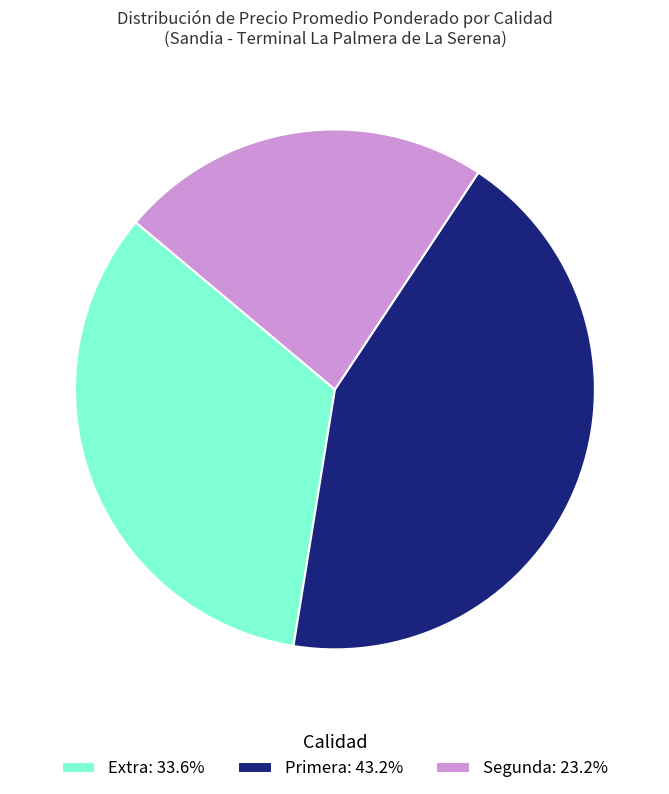

Do Primera: 43.2% and Segunda: 23.2% together represent more than half of the pie?

Yes